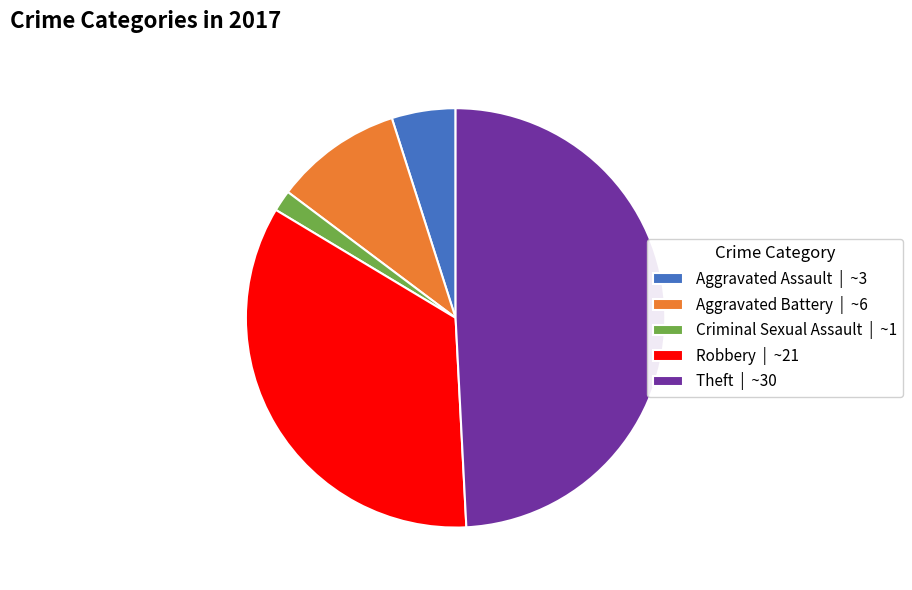

How many slices are in this pie chart?

5